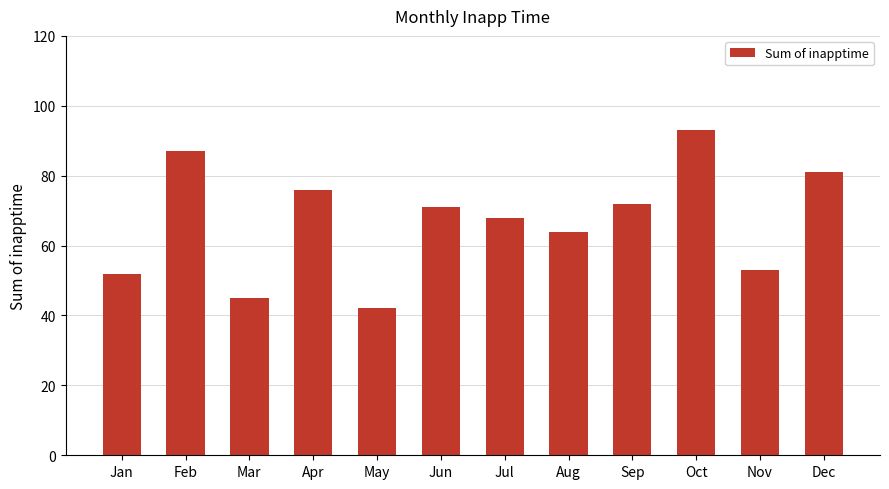

Rank the categories by value from lowest to highest.

May, Mar, Jan, Nov, Aug, Jul, Jun, Sep, Apr, Dec, Feb, Oct